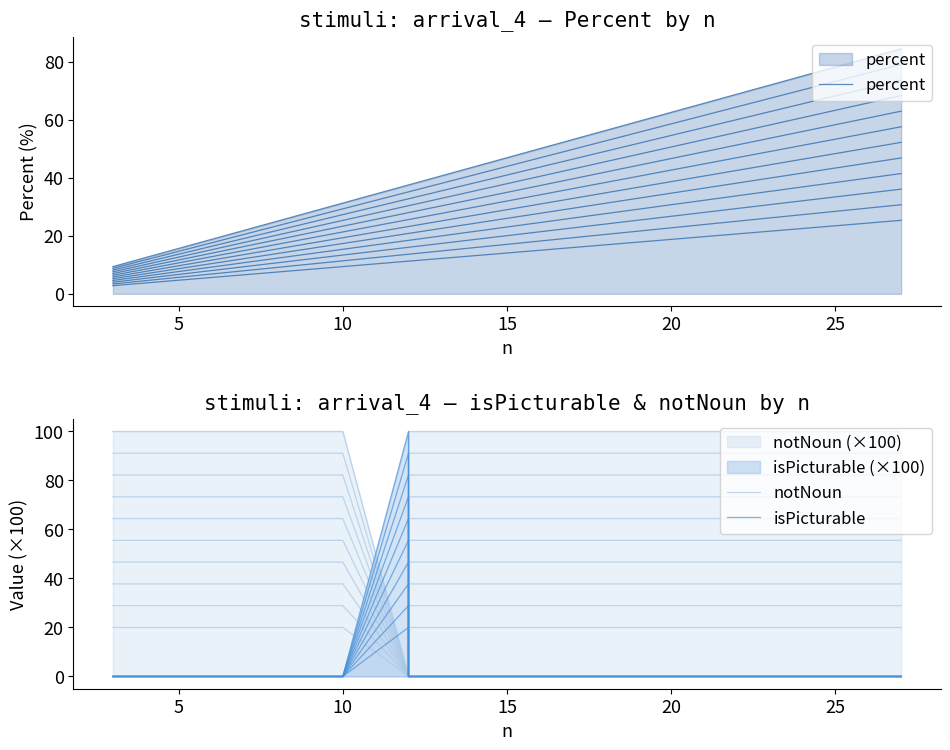

Rank the series at 10 from lowest to highest value.

isPicturable, percent, notNoun